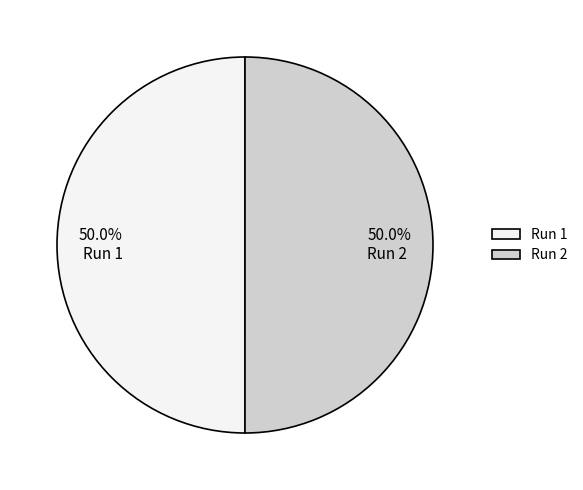

What is the total percentage of Run 2 and Run 1?

100.0%